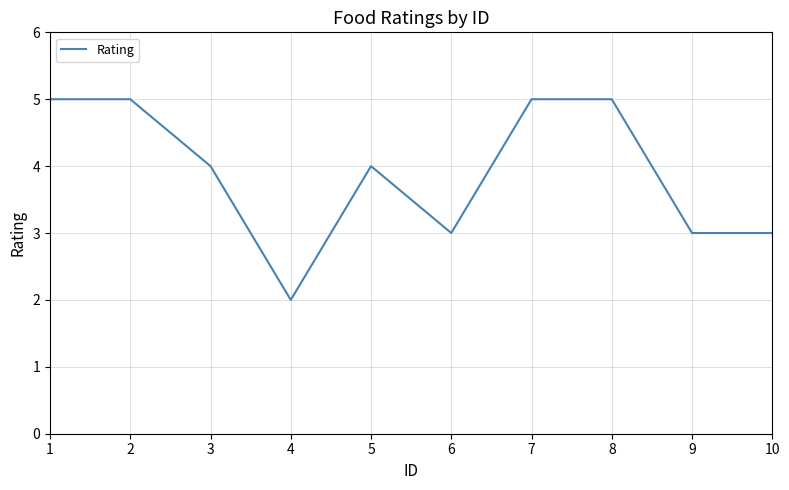

The value at 8 is 5. True or false?

True